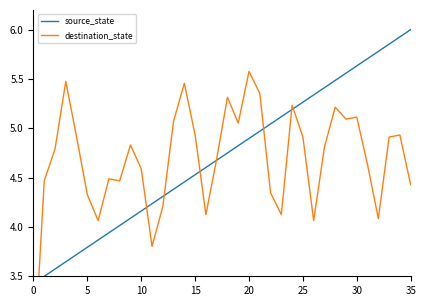

Which series ends up on top after the final intersection of source_state and destination_state?

source_state